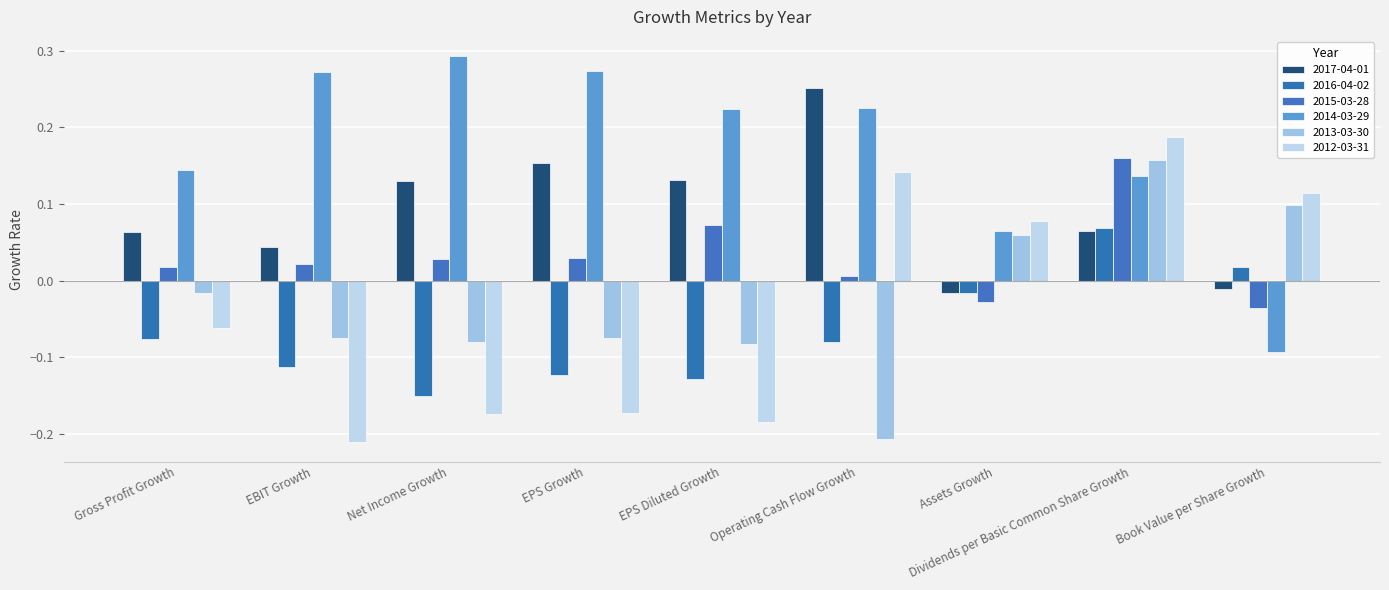

What position from the left is Assets Growth?

7